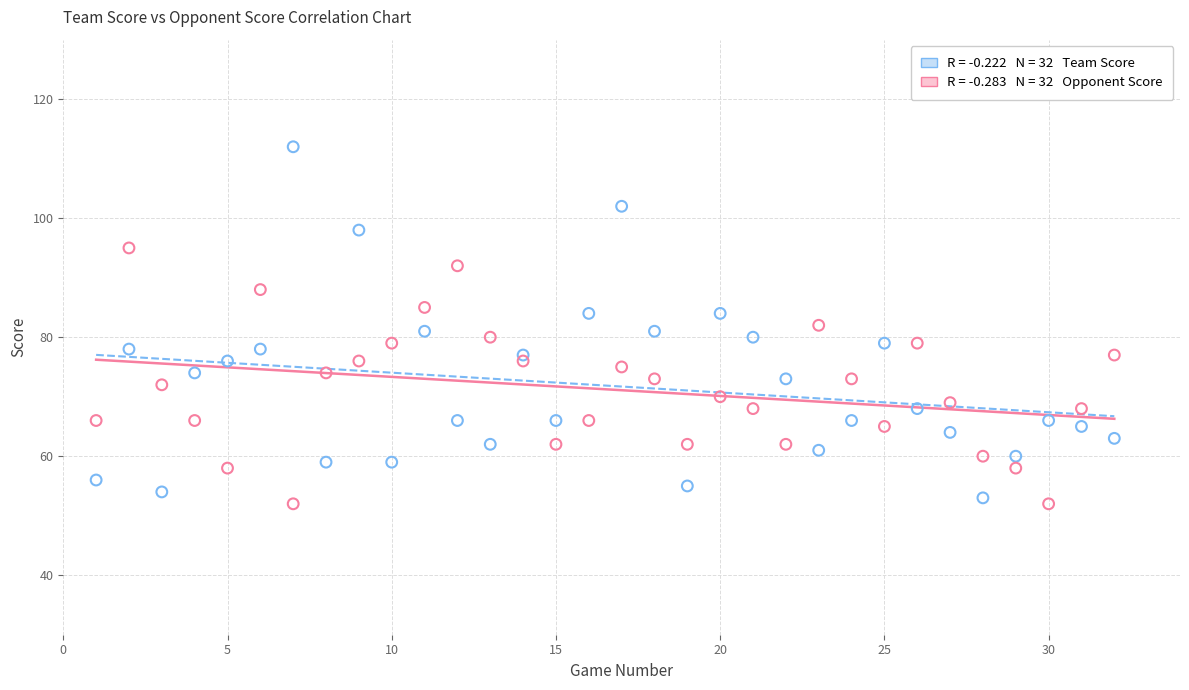

Across all data points, what is the range of X values (max minus min)?

31